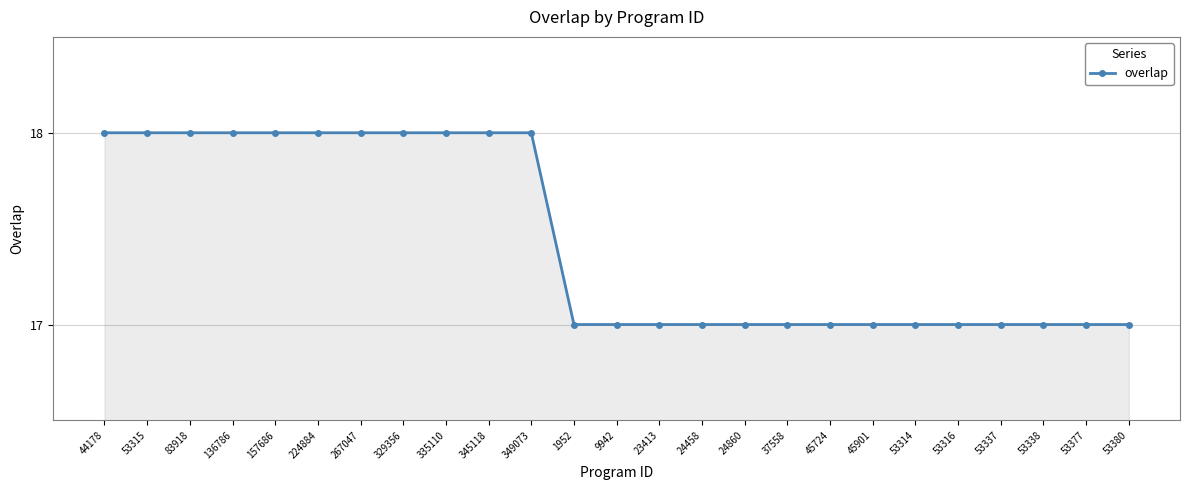

The value at 349073 is 5. True or false?

False